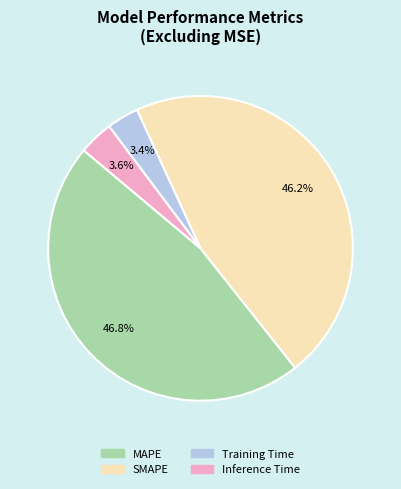

To the nearest percent, what is the average slice percentage?

25%